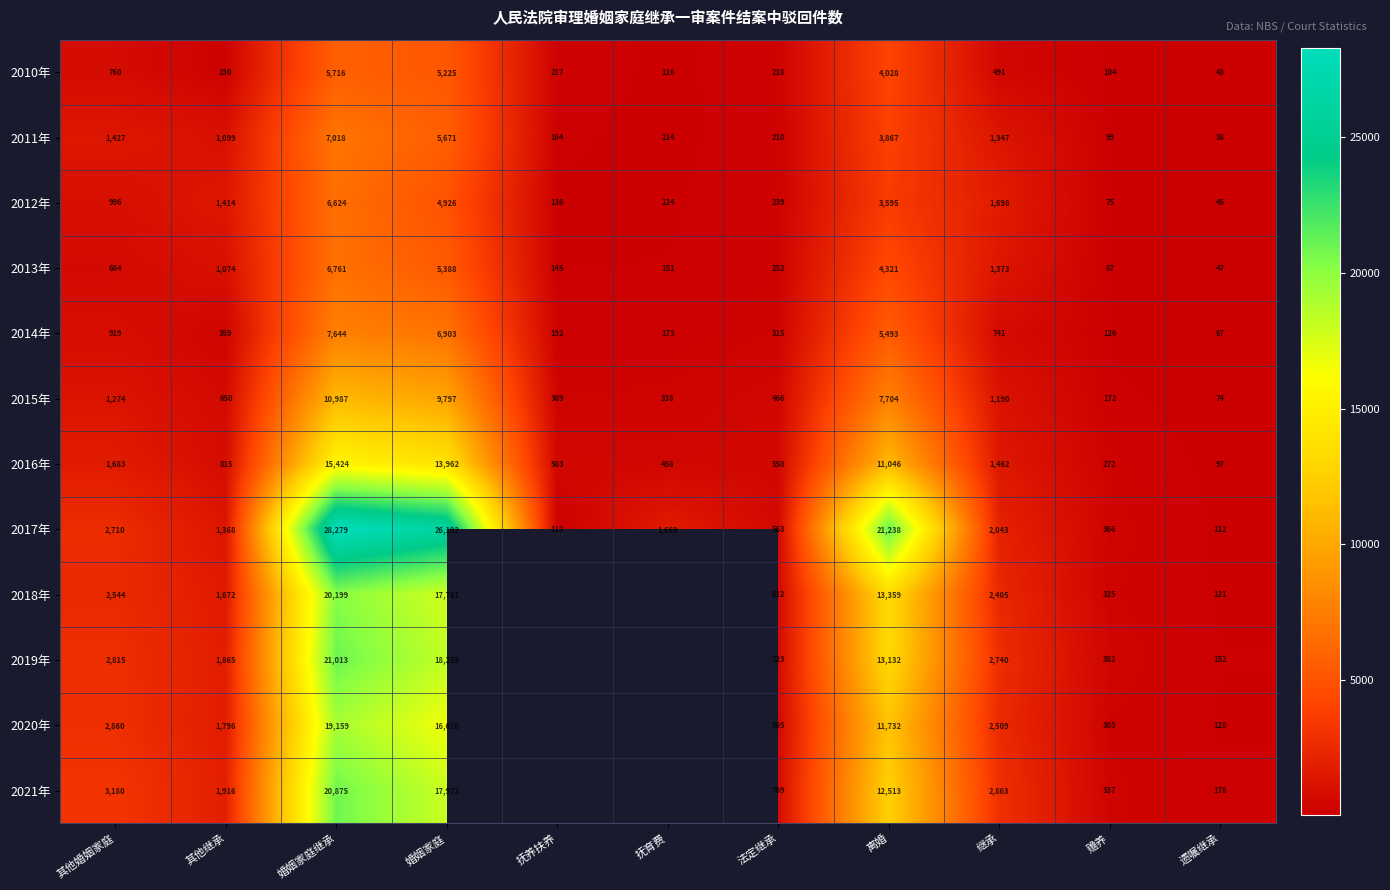

Is the value of 2017年 at 婚姻家庭继承 greater than the value of 2020年 at 赡养?

Yes